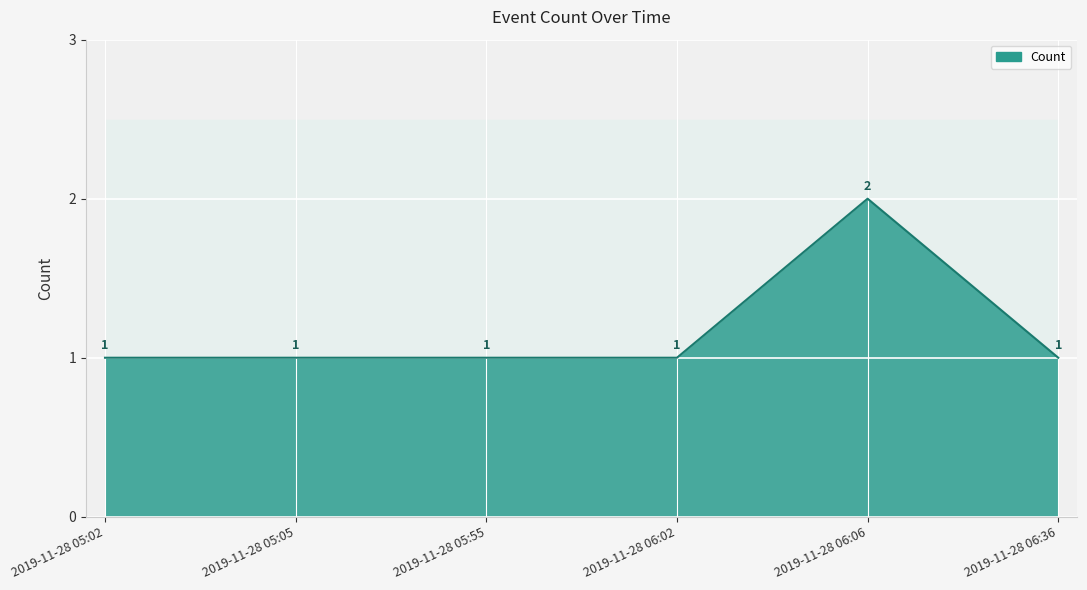

True or false: the data shows 1 at 2019-11-28 05:55.

True